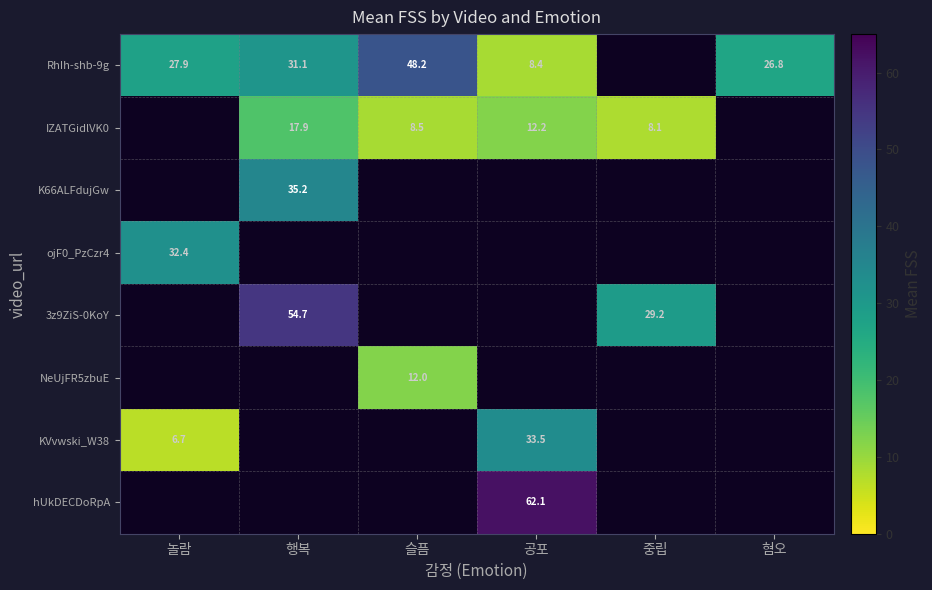

Between 공포 and 혐오, which series saw the biggest shift?

RhIh-shb-9g